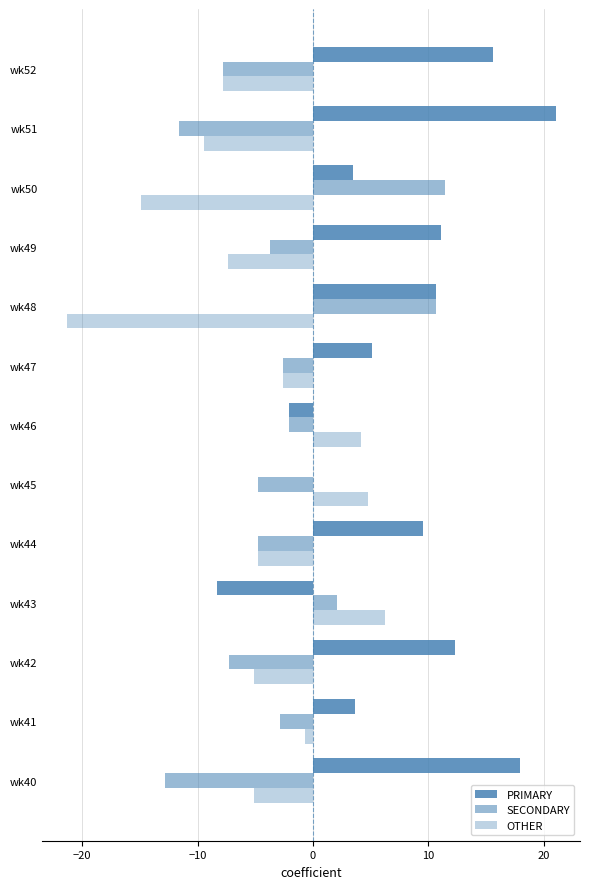

Reading left to right, what are all the values shown in this chart?

PRIMARY: 18.0	3.6	12.3	-8.3	9.5	0.0	-2.1	5.1	10.7	11.1	3.5	21.0	15.6
SECONDARY: -12.8	-2.9	-7.2	2.1	-4.8	-4.8	-2.1	-2.6	10.7	-3.7	11.4	-11.6	-7.8
OTHER: -5.1	-0.7	-5.1	6.2	-4.8	4.8	4.2	-2.6	-21.3	-7.4	-14.9	-9.4	-7.8